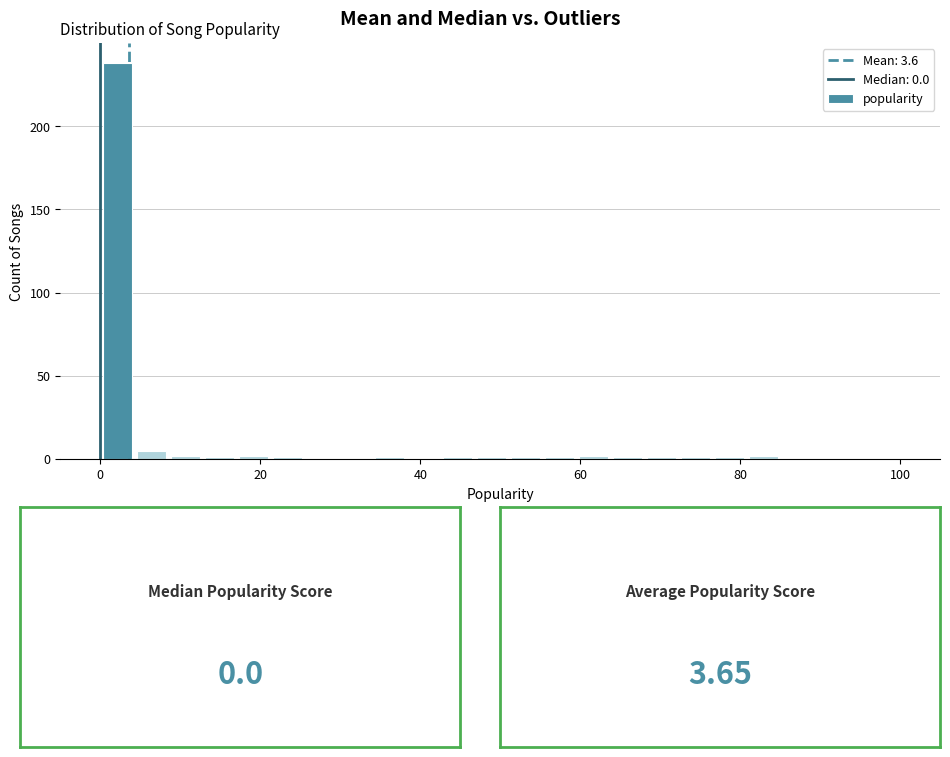

Read against the x-axis, roughly where is the centre of the tallest bar?

2